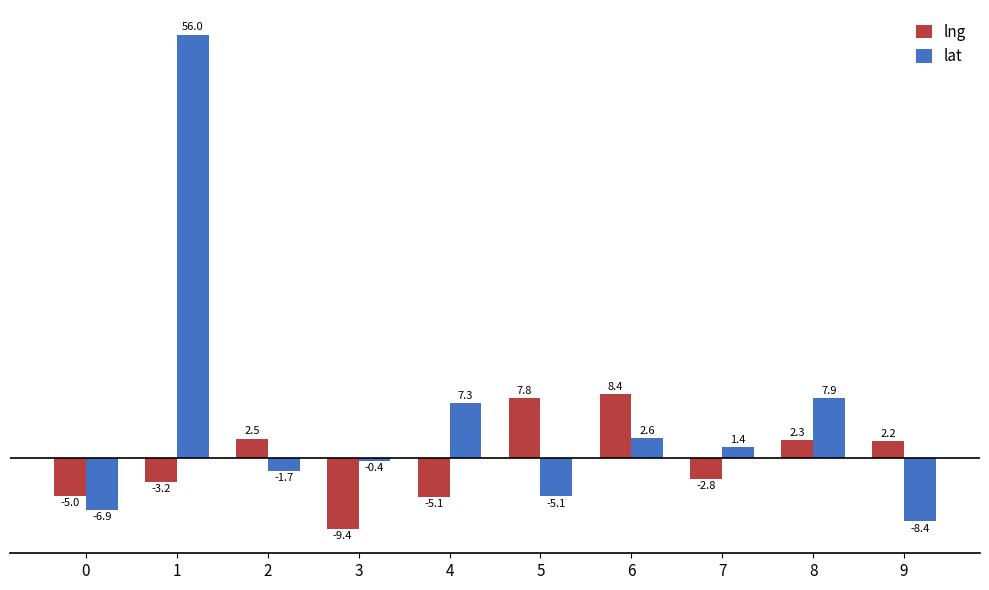

What is the total value across all series at 7?

-1.4